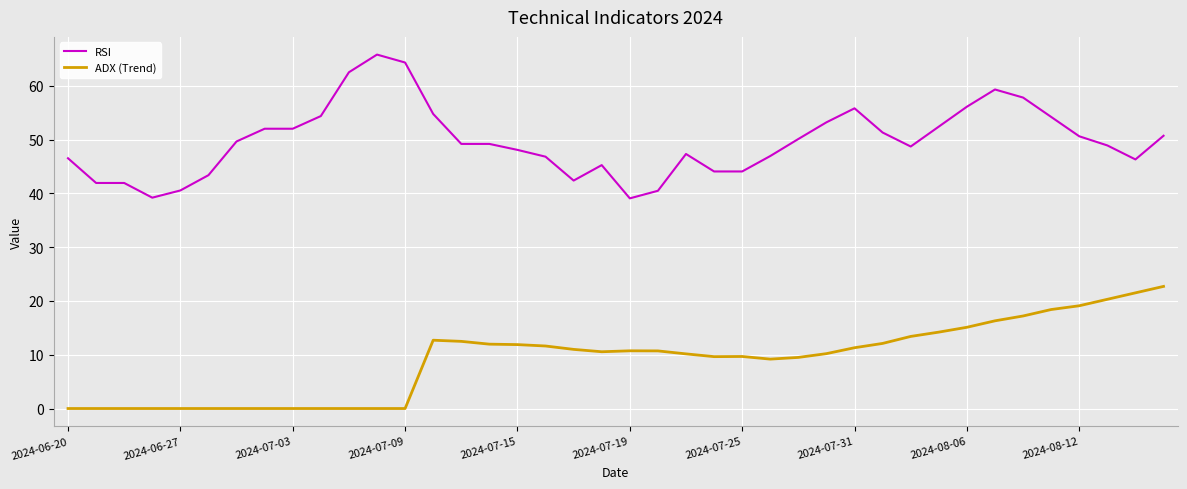

List the series in order of their overall mean, highest first.

RSI, ADX (Trend)